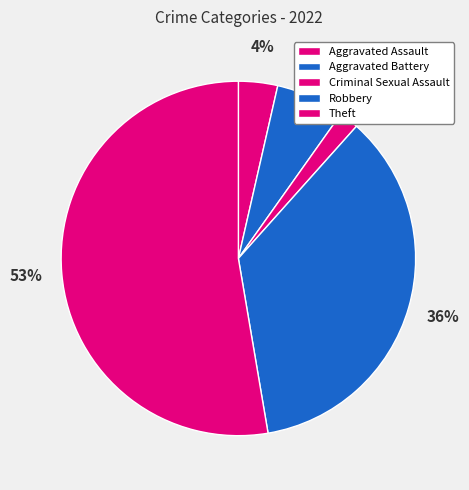

Count the number of slices in the pie.

5